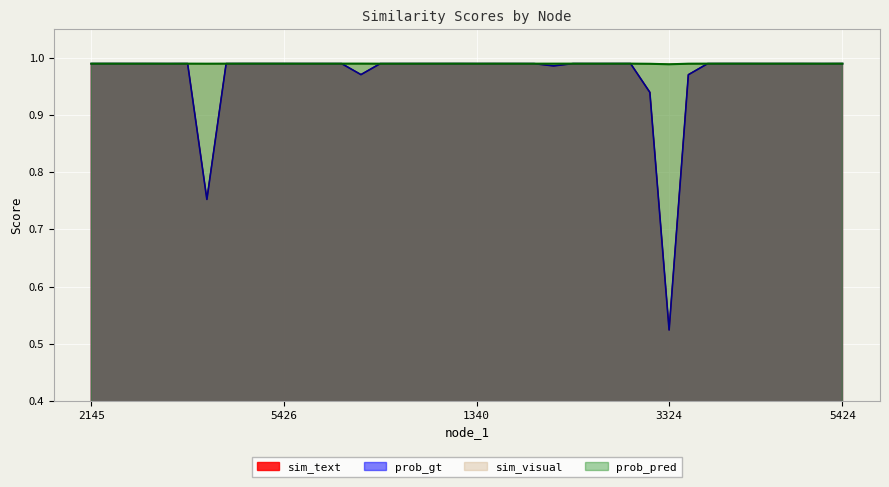

What are all the series names shown in the legend?

sim_text, prob_gt, sim_visual, prob_pred